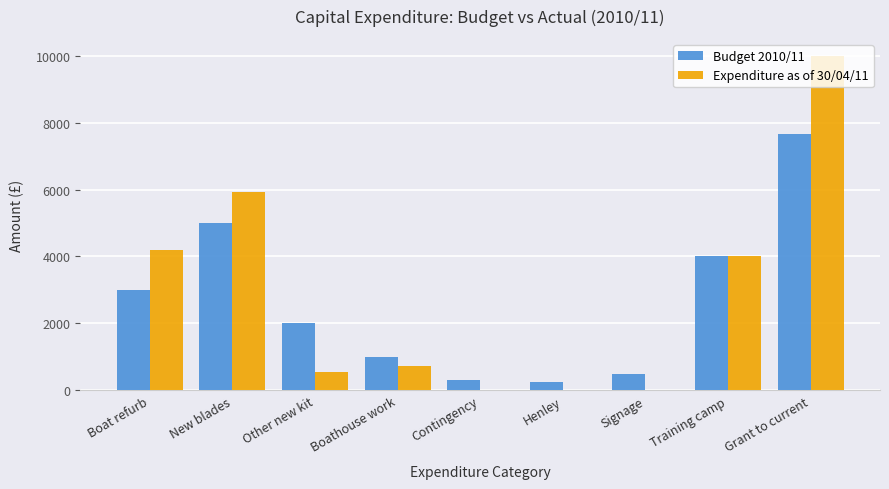

At which category is the sum across all series the highest?

Grant to current